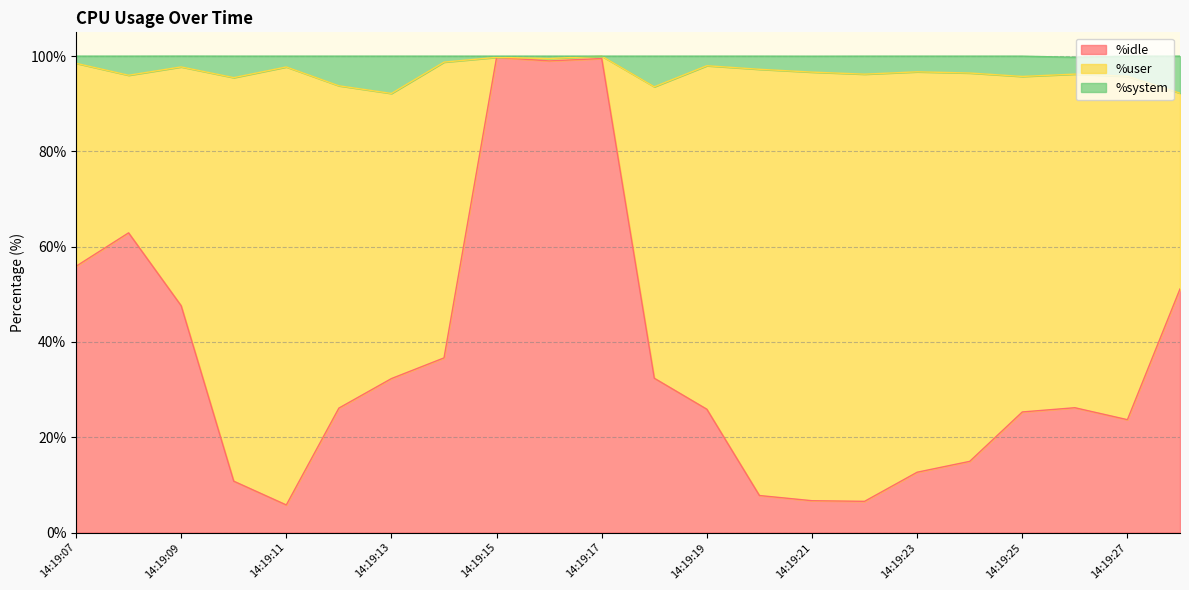

What is the highest value of the %idle series?

99.8